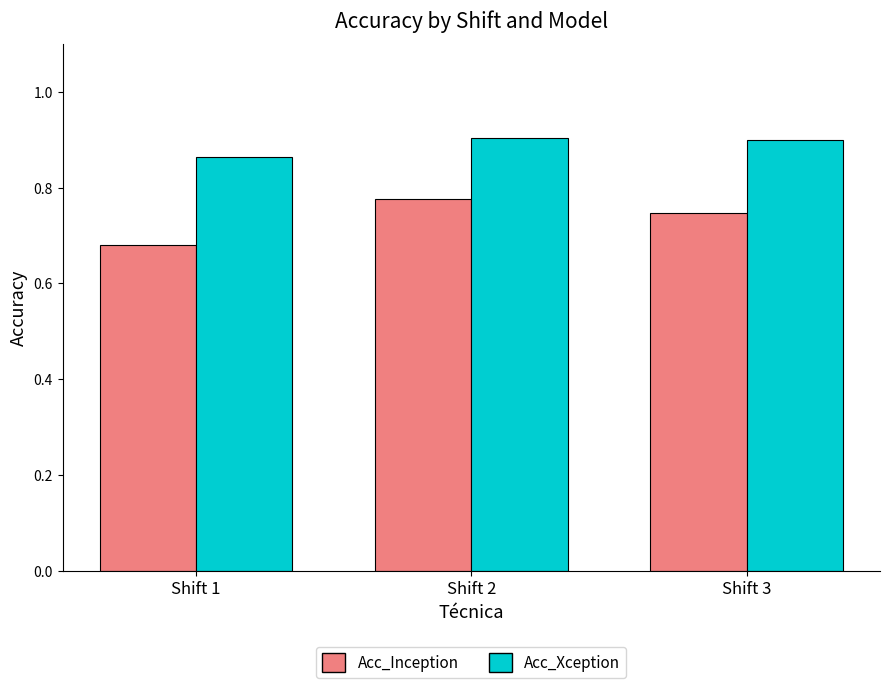

Which series has the widest spread of values?

Acc_Inception